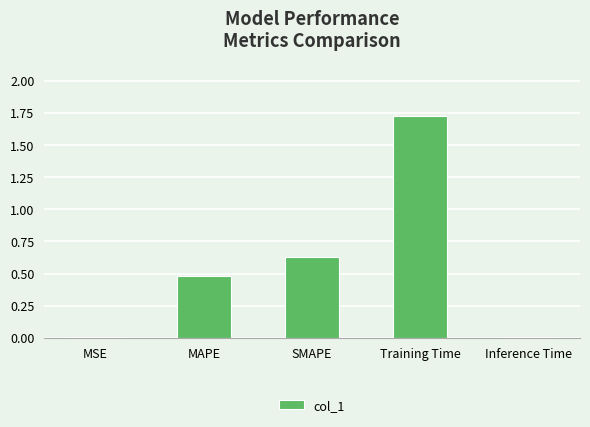

What is the difference between the values at Inference Time and MAPE?

0.5